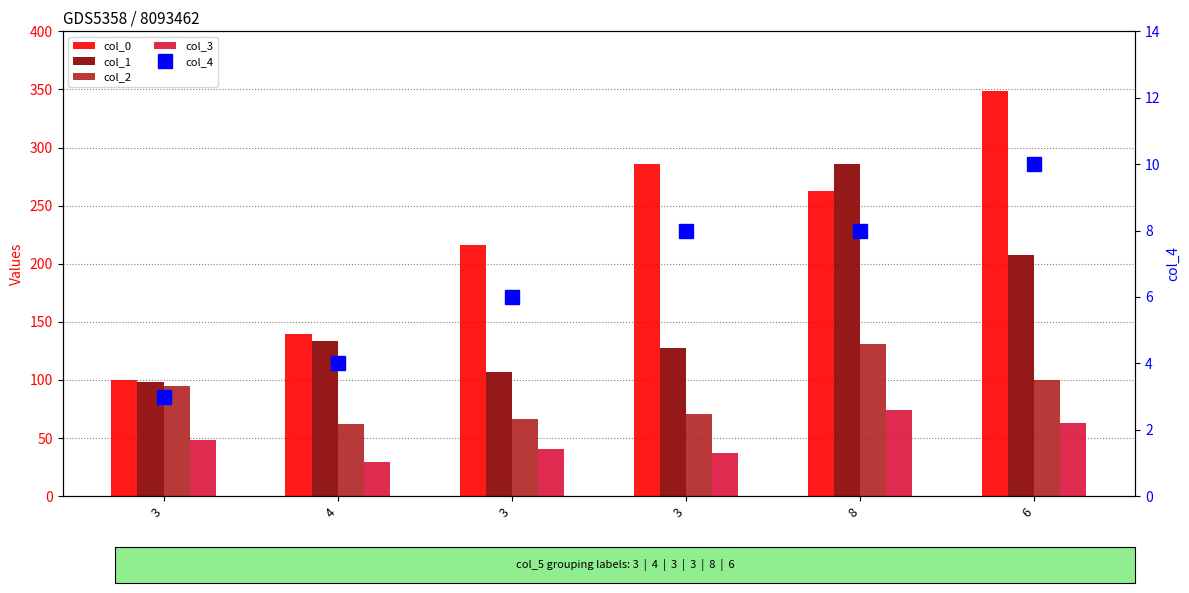

How many data points does each series have?

6